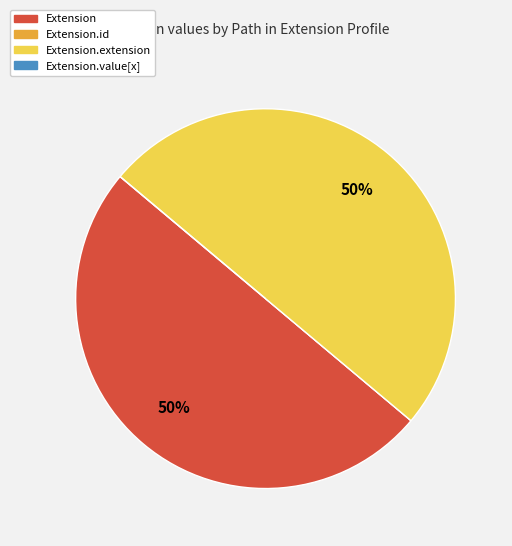

To the nearest percent, what is the average slice percentage?

25%